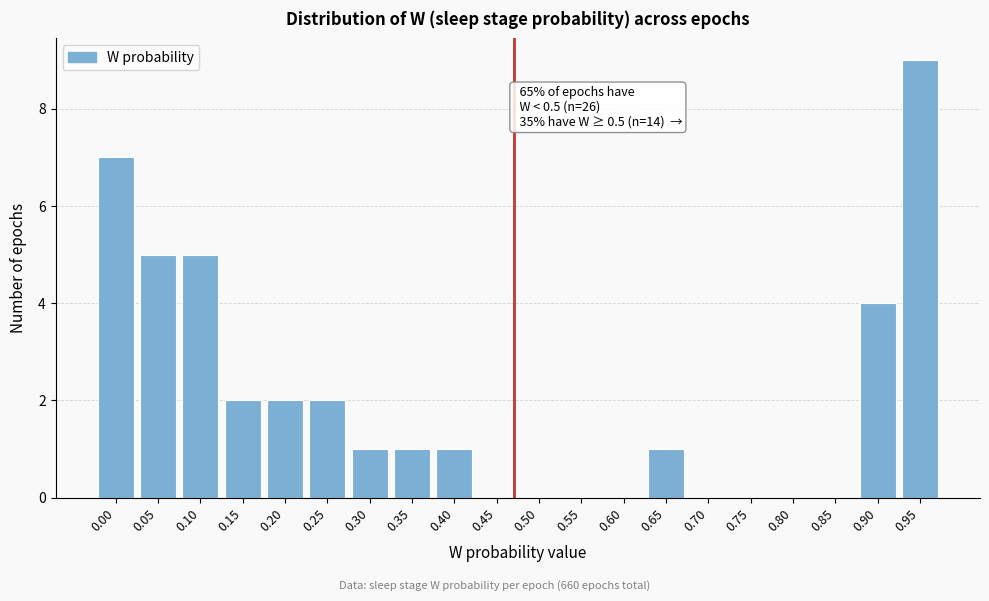

Reading left to right, list all the values displayed in this chart.

0.00=7	0.05=5	0.10=5	0.15=2	0.20=2	0.25=2	0.30=1	0.35=1	0.40=1	0.45=0	0.50=0	0.55=0	0.60=0	0.65=1	0.70=0	0.75=0	0.80=0	0.85=0	0.90=4	0.95=9